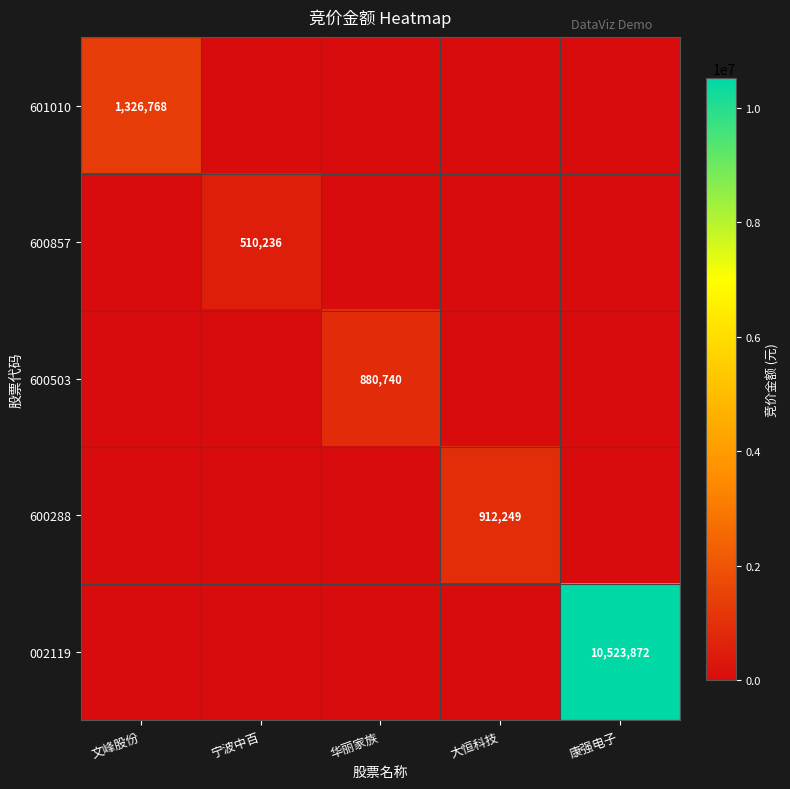

At 宁波中百, list the series in order from smallest to largest.

601010, 600503, 600288, 002119, 600857